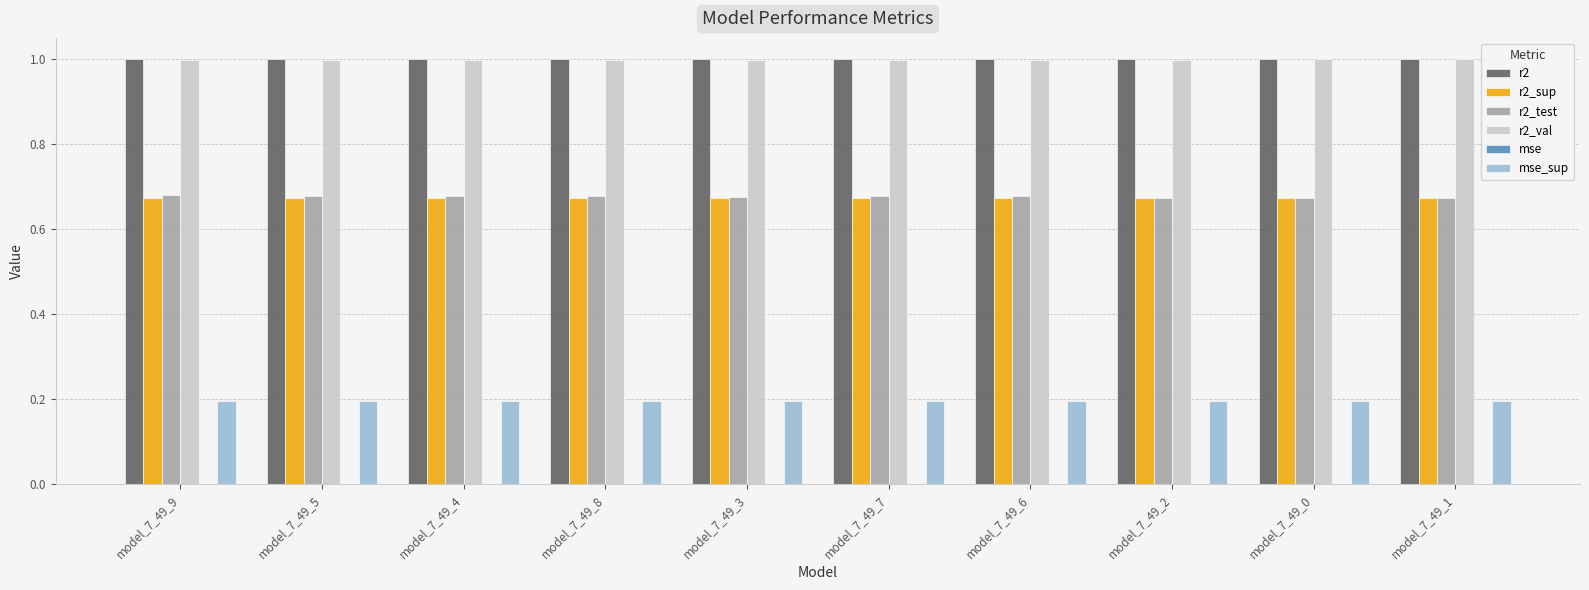

Is it true that r2_val equals 1.0 at model_7_49_9?

True